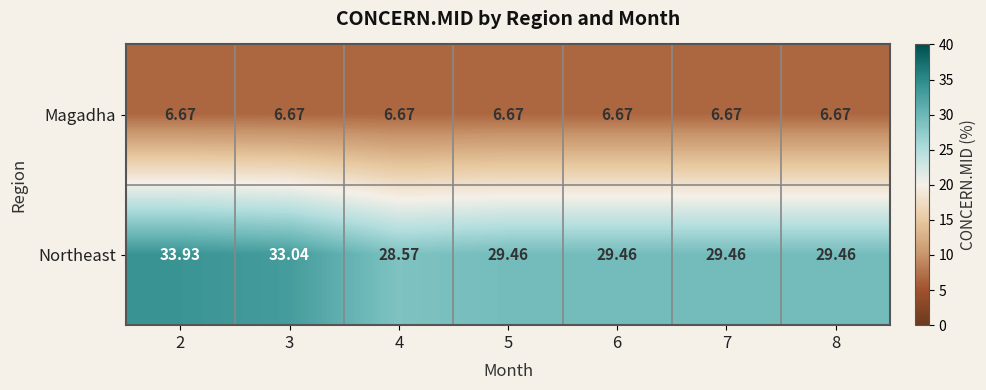

Rank the series by their maximum value, from highest to lowest.

Northeast, Magadha